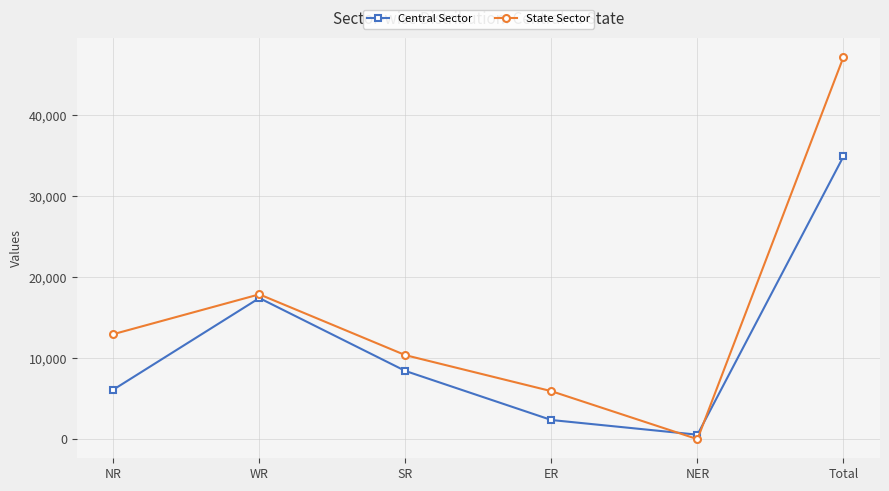

What is the difference between the second highest and second lowest values in the State Sector series?

11954